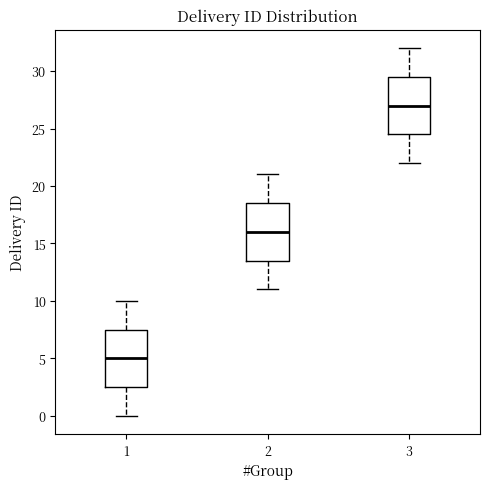

Reading left to right, transcribe this box plot: for each box, give where its median line is, the range the box spans, and where its two whiskers end, as read against the y-axis. The values are not printed on the chart, so give them approximately, as read against the axis.

1: median 5.0, box 2.5 to 7.5, whiskers 0.0 to 10.0
2: median 16.0, box 13.5 to 18.5, whiskers 11.0 to 21.0
3: median 27.0, box 24.5 to 29.5, whiskers 22.0 to 32.0